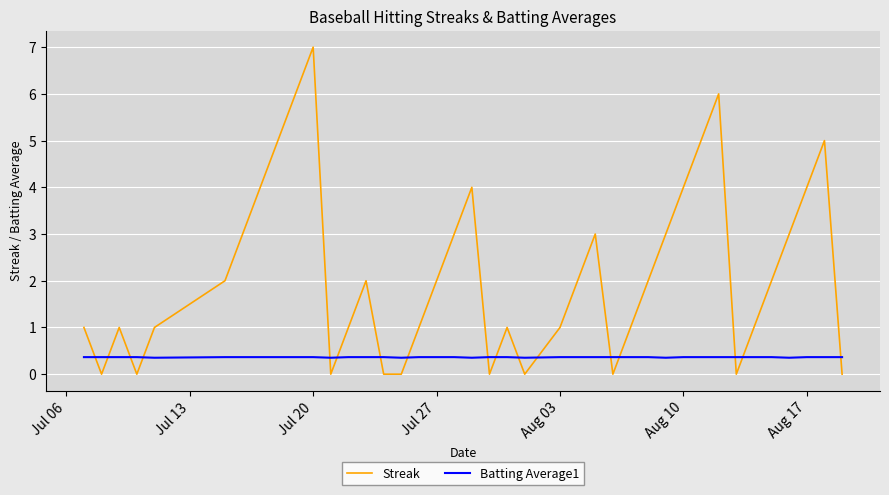

How many times do Streak and Batting Average1 cross each other?

17